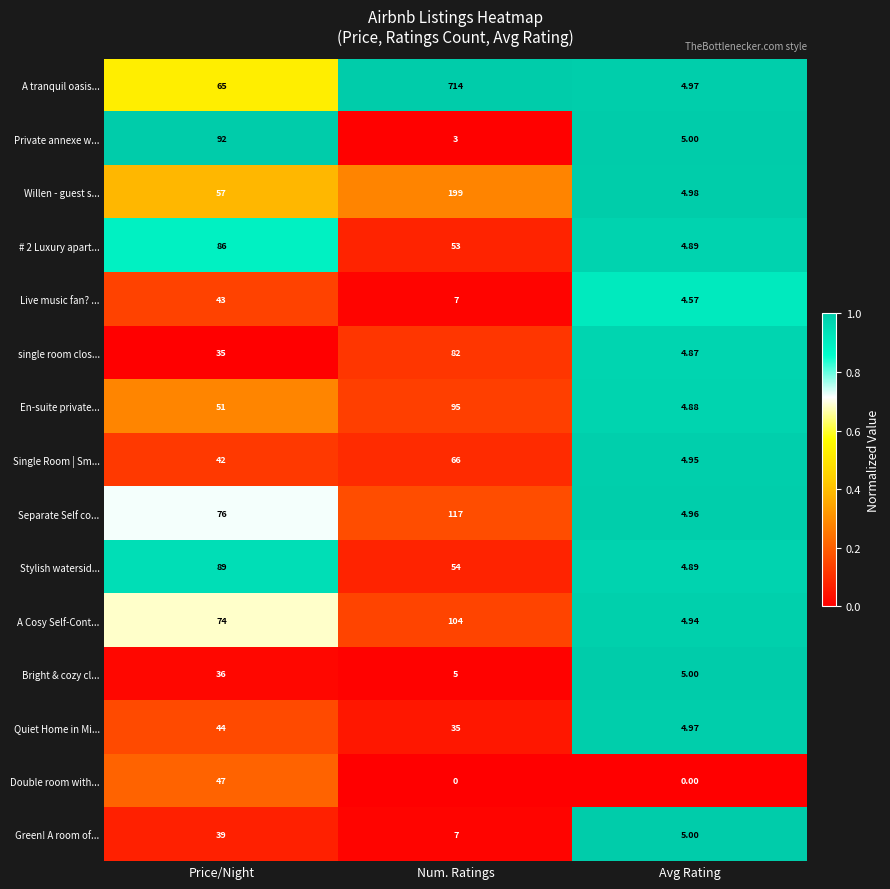

Count the number of categories in the chart.

3